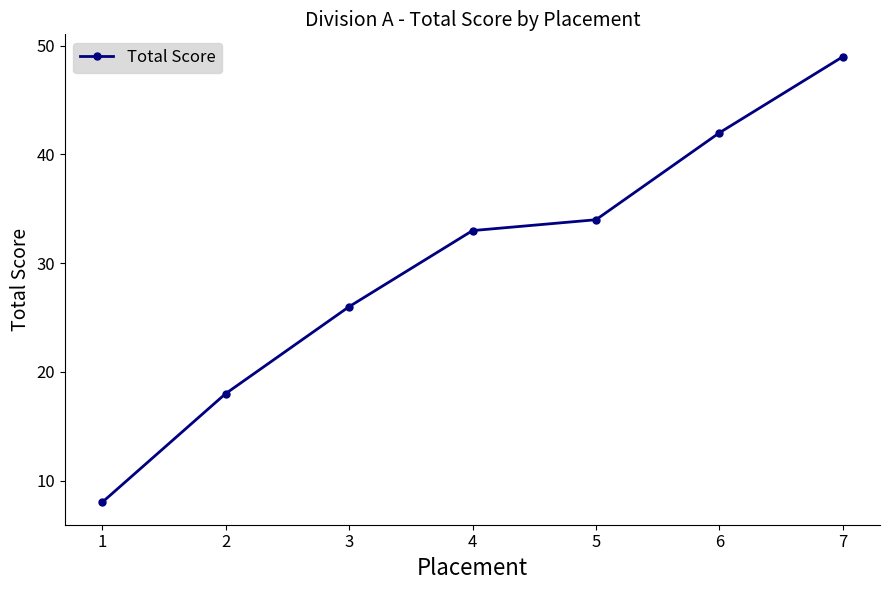

Between 7 and 2, which is larger?

7